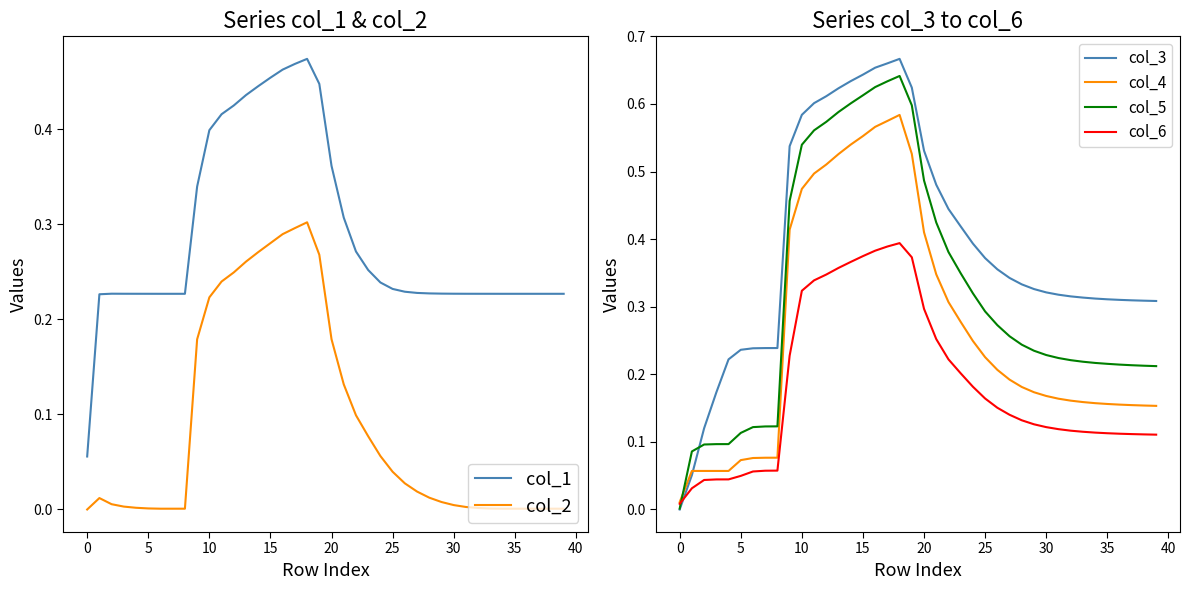

Is this an area chart (filled region under the line)?

No